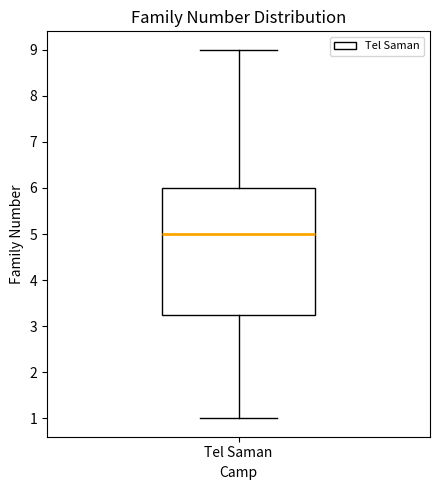

Transcribe this box plot: give where the median line is, the range the box spans, and where the two whiskers end, as read against the y-axis. The values are not printed on the chart, so give them approximately, as read against the axis.

median 5.0, box 3.3 to 6.0, whiskers 1.0 to 9.0